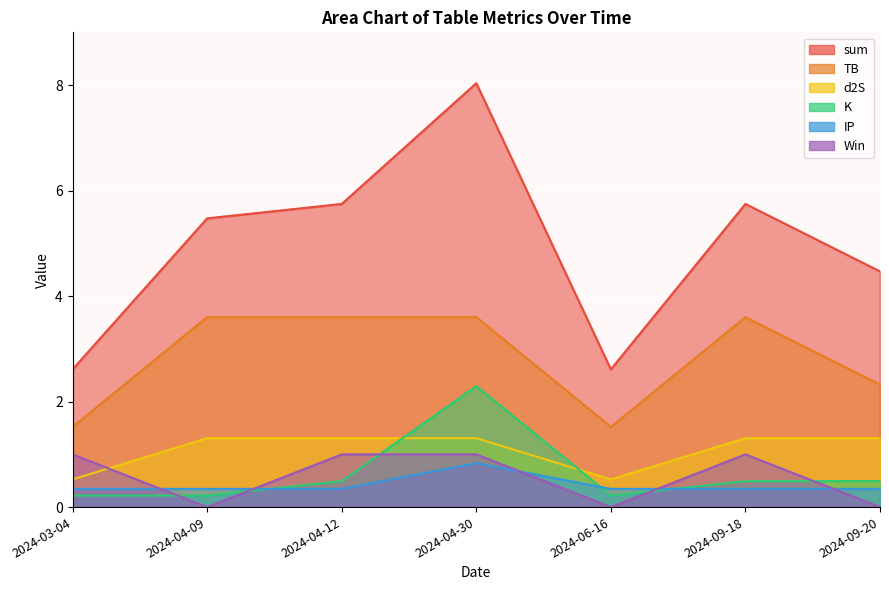

What is the average value of the d2S series?

1.1